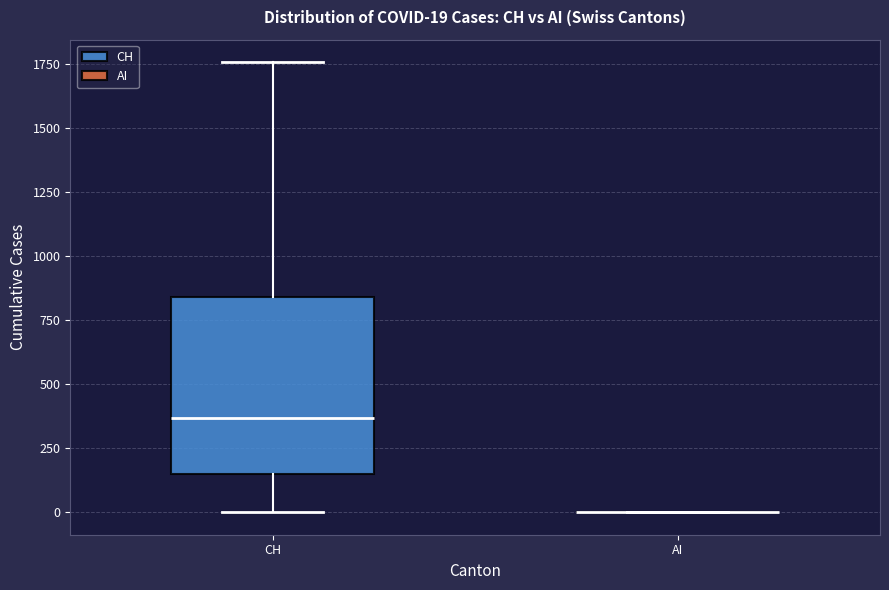

Comparing the boxes themselves (not the whiskers), which one is the tallest?

CH